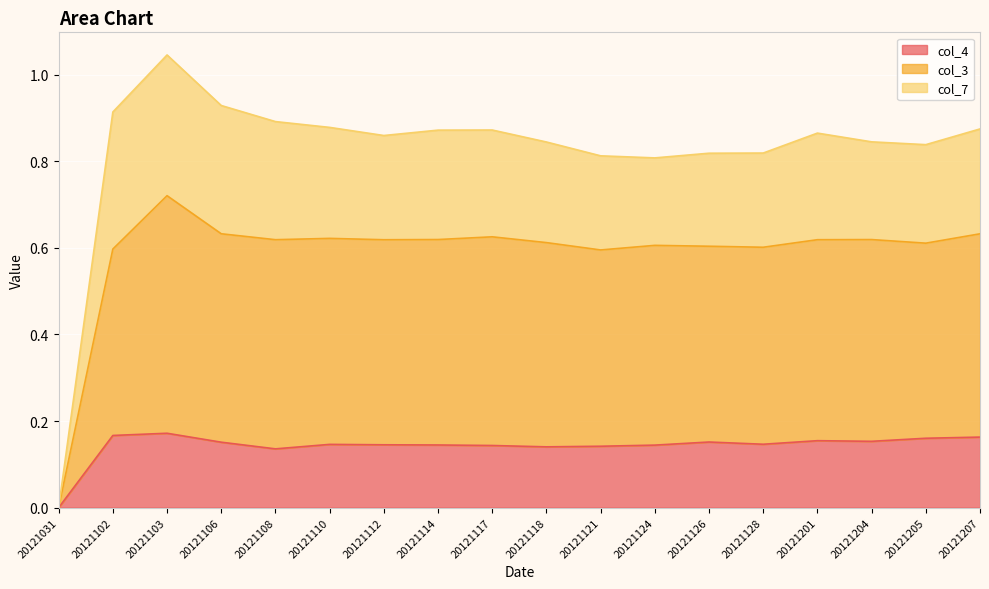

At which category is the sum across all series the highest?

20121103